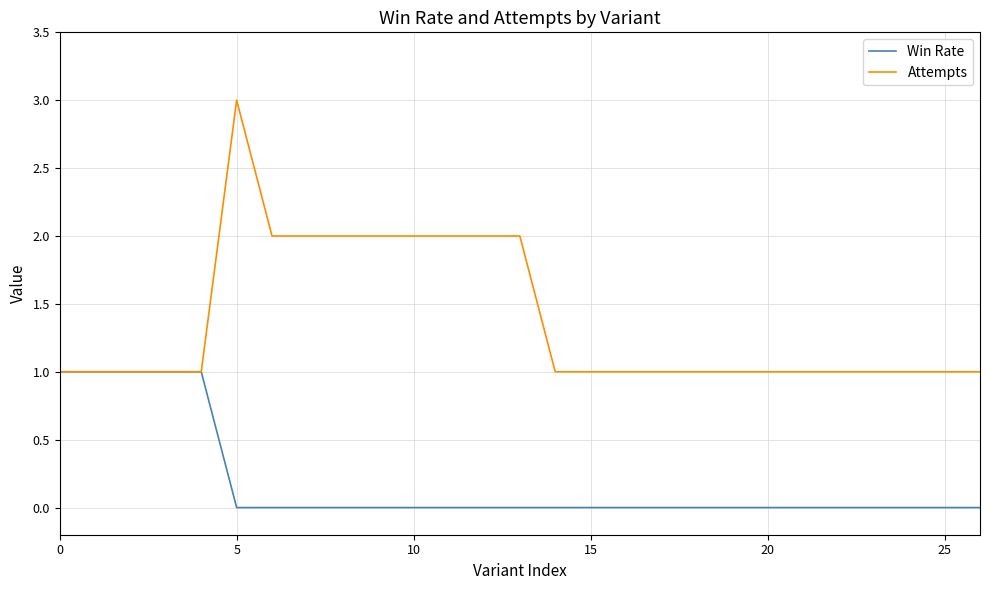

Rank the series by their average value, from highest to lowest.

Attempts, Win Rate